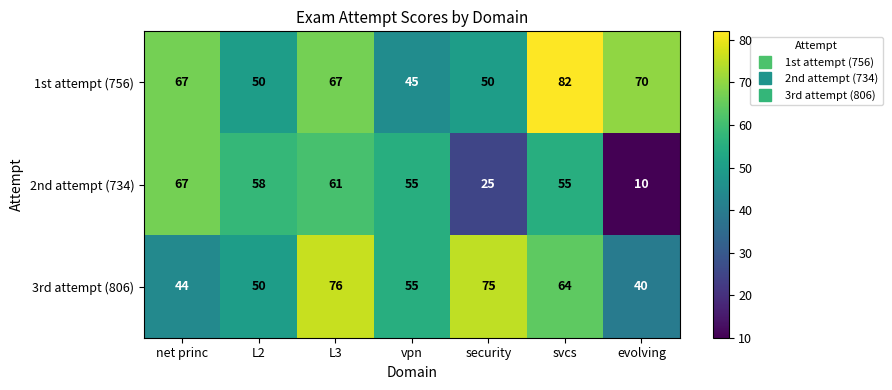

What is the difference between the 3rd attempt (806) values at L2 and vpn?

5